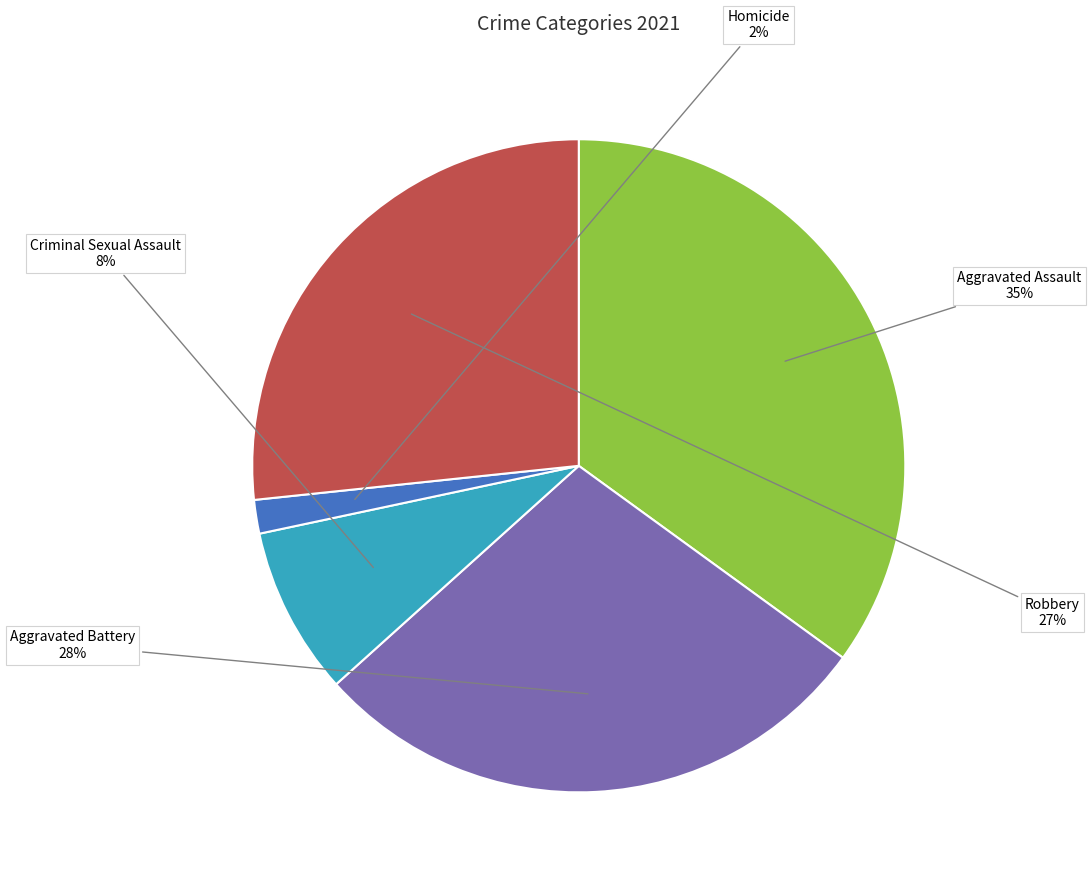

Does any single category account for the majority?

No